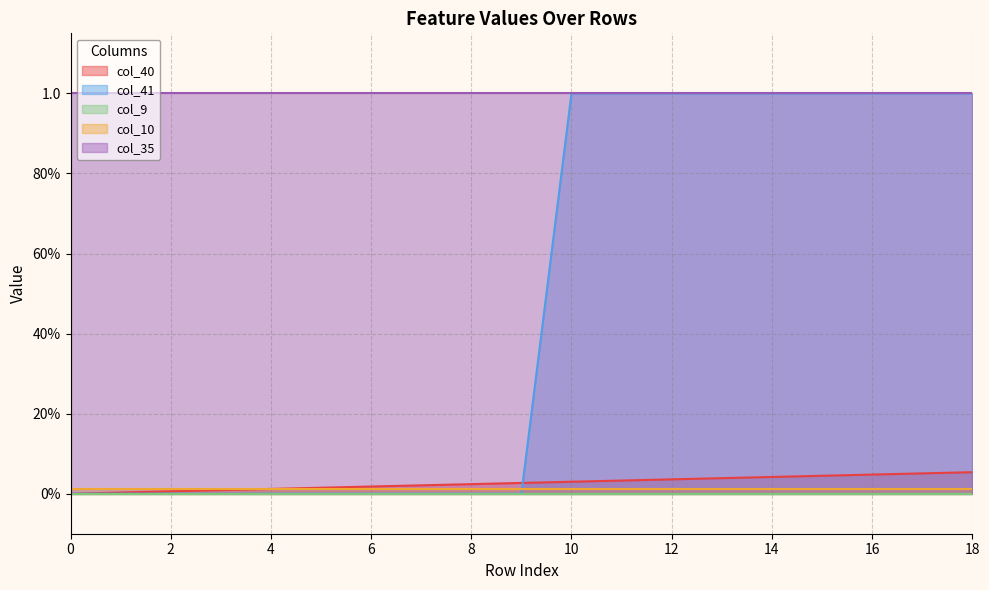

At 0, list the series in order from largest to smallest.

col_35, col_10, col_40, col_41, col_9